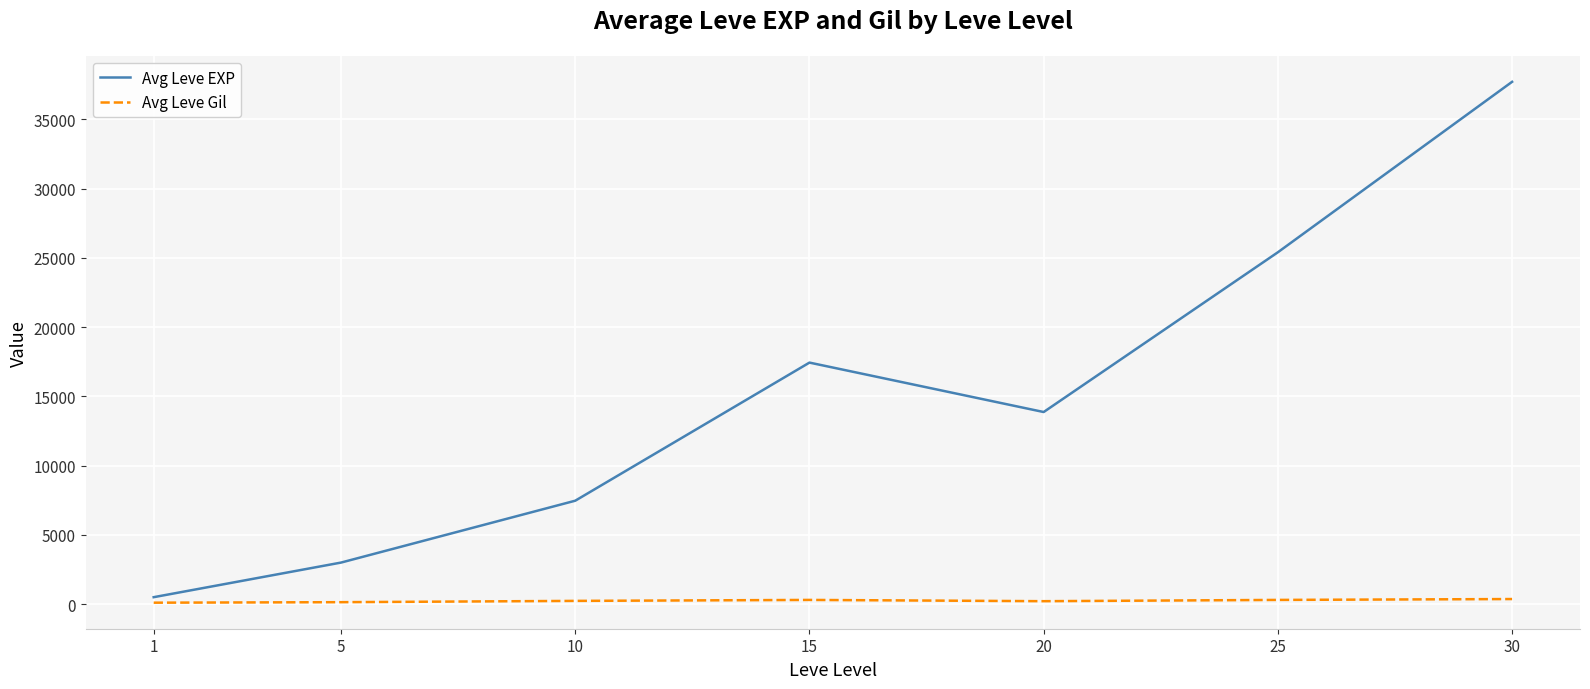

Does the chart have visible grid lines?

Yes